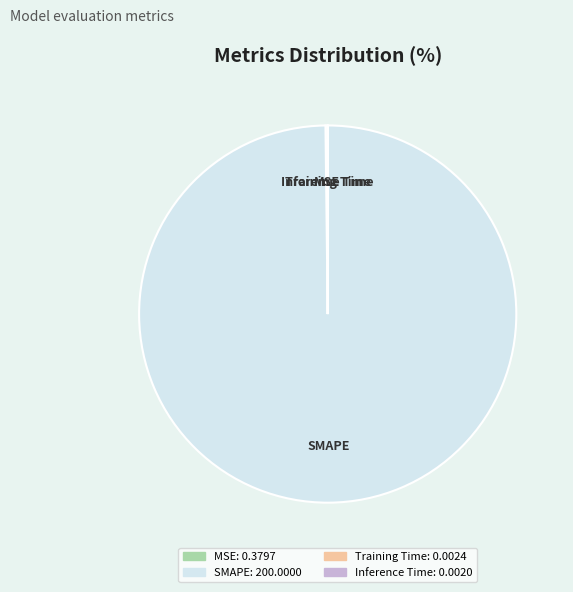

Which slice represents more than half of the pie?

SMAPE